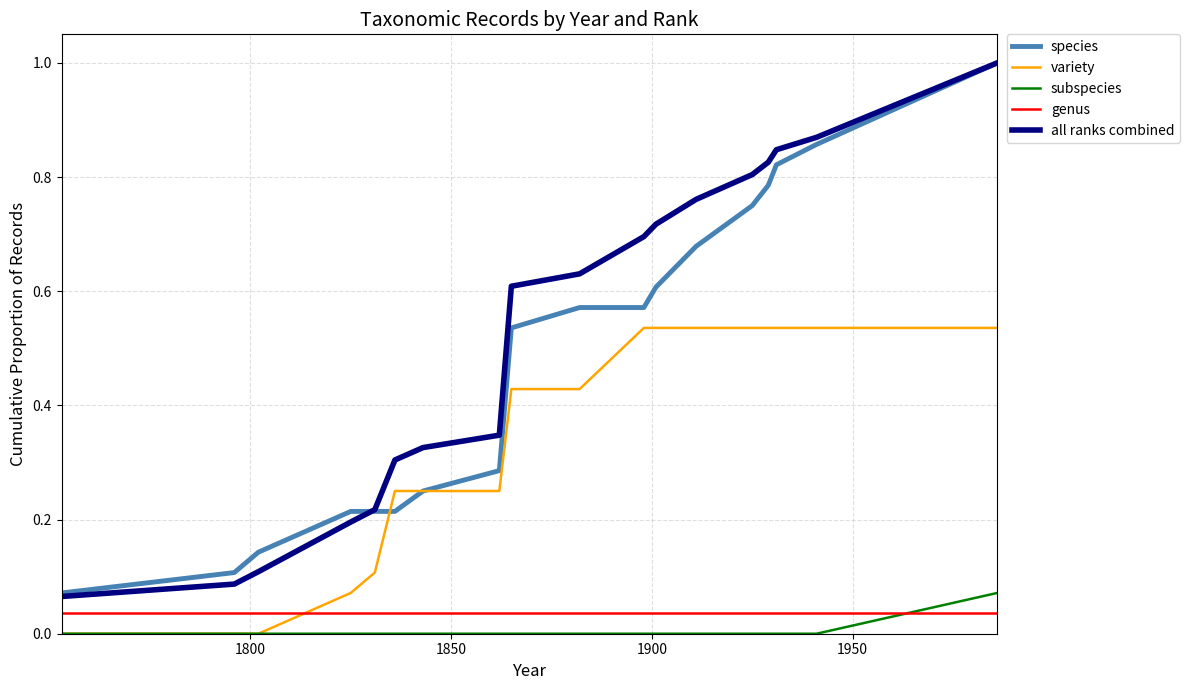

True or false: subspecies and species cross at least once.

False